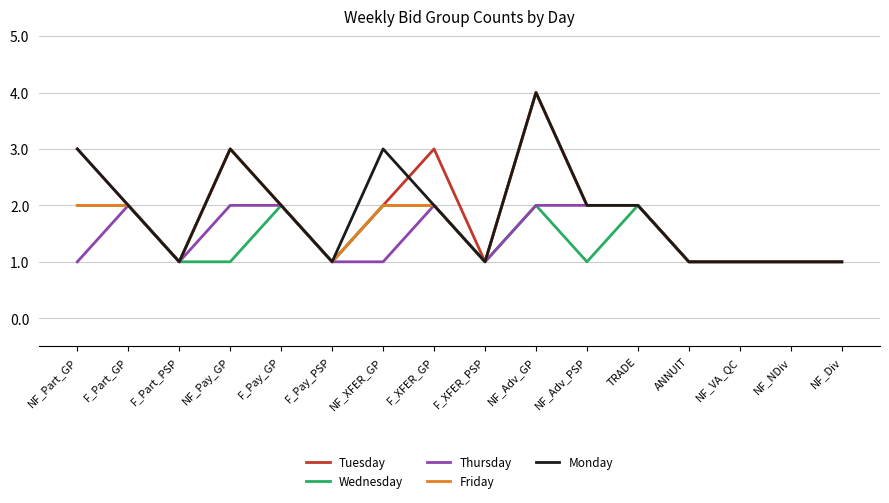

True or false: Friday has a value of 1 at F_XFER_PSP.

True